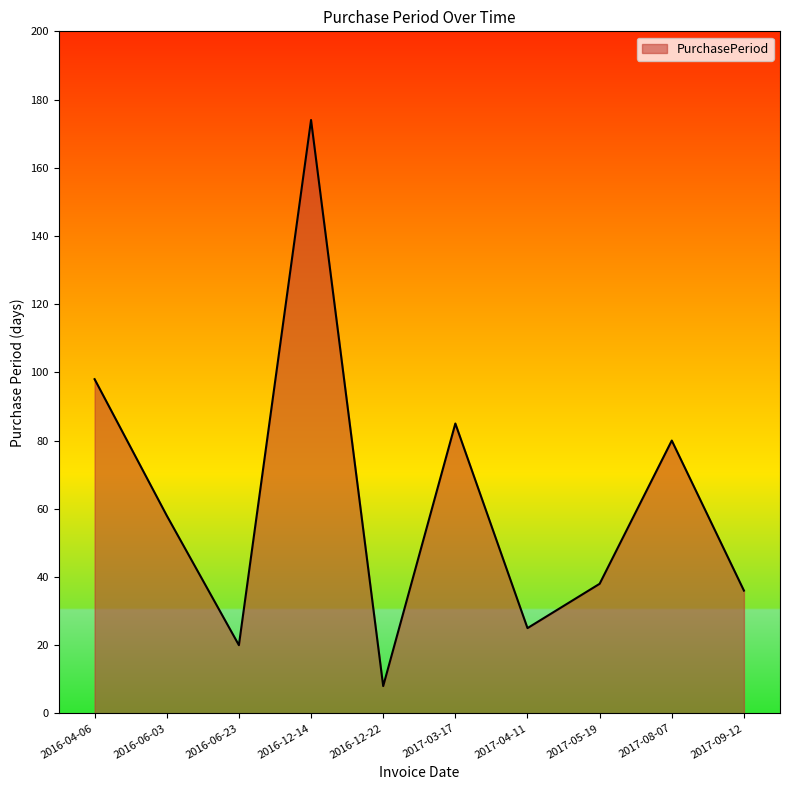

Rank the categories by value from lowest to highest.

2016-12-22, 2016-06-23, 2017-04-11, 2017-09-12, 2017-05-19, 2016-06-03, 2017-08-07, 2017-03-17, 2016-04-06, 2016-12-14